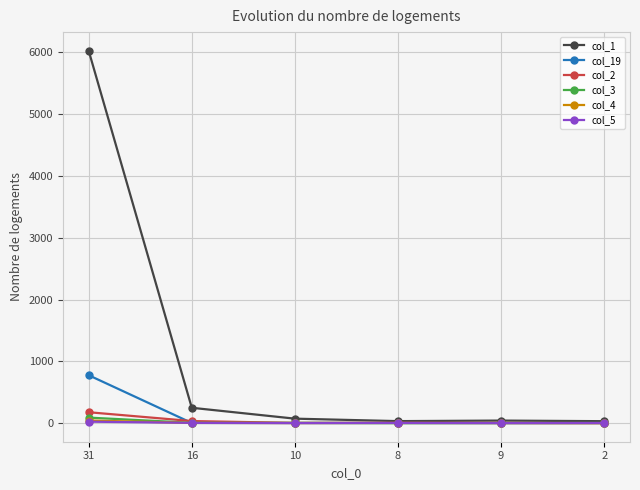

True or false: col_2 has more than 0 points higher than both neighbors.

True